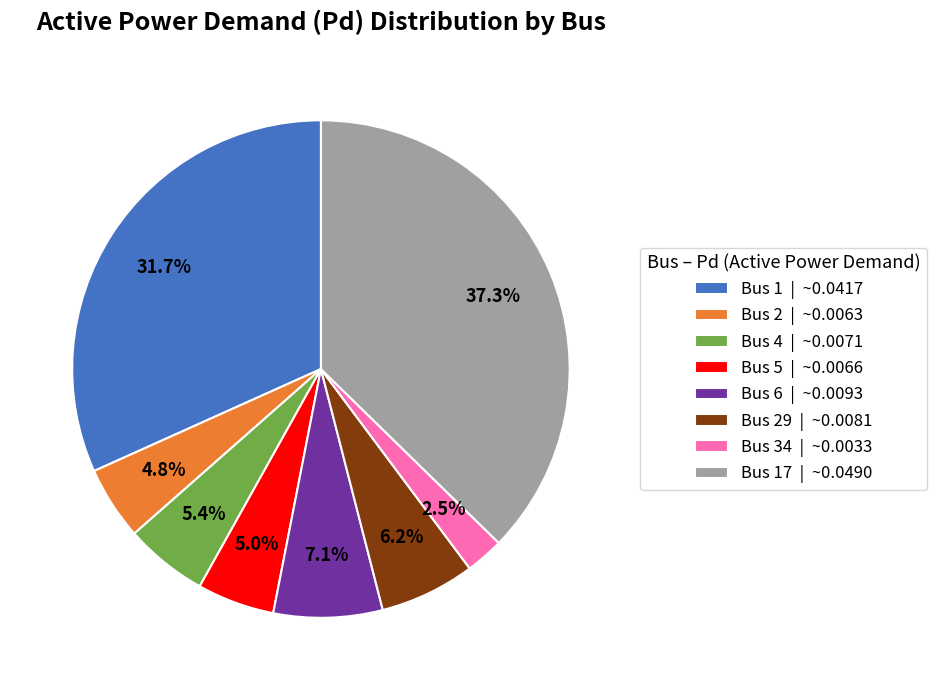

How many segments does this pie chart have?

8